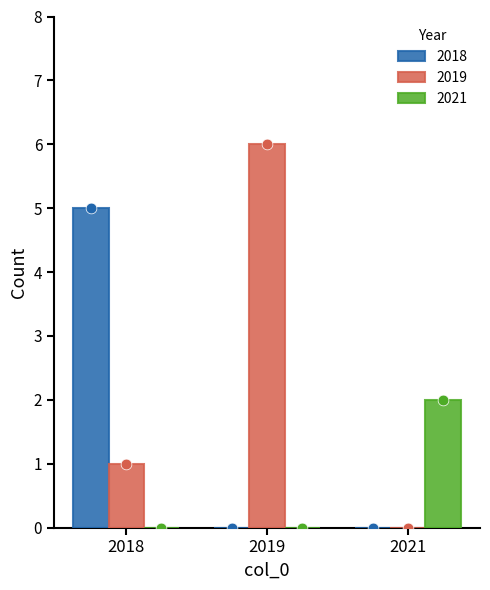

At which category is the sum across all series the highest?

2018